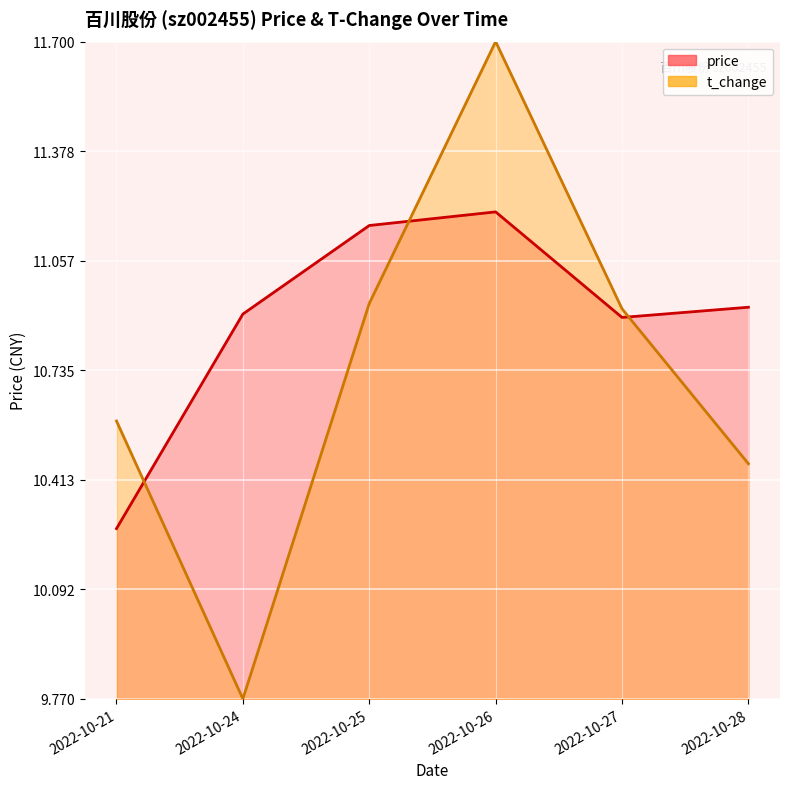

Is the value of t_change at 2022-10-27 greater than the value of price at 2022-10-24?

Yes